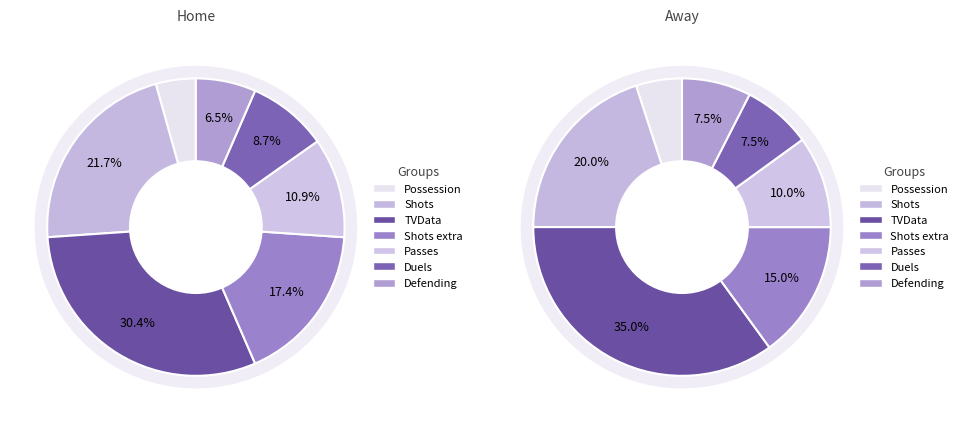

What percentage do TVData and Shots extra together represent?

47.6%